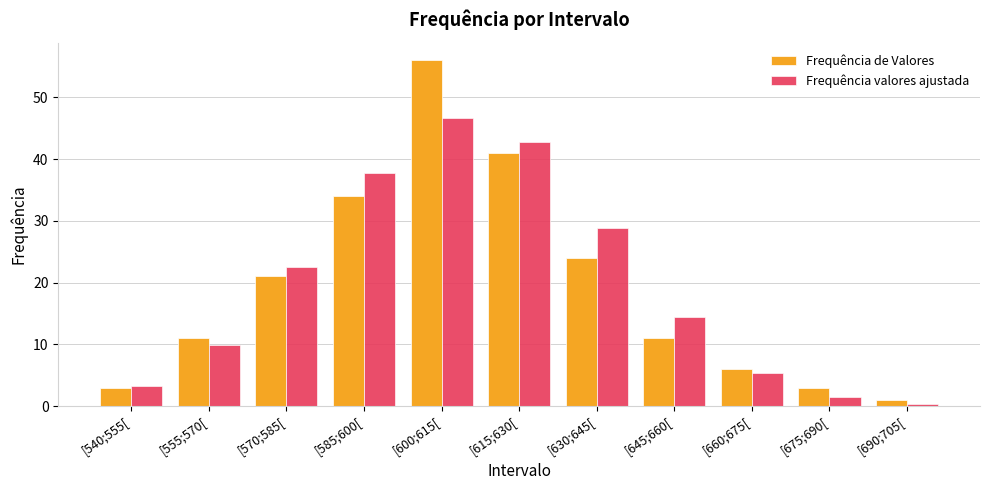

At [570;585[, list the series in order from smallest to largest.

Frequência de Valores, Frequência valores ajustada